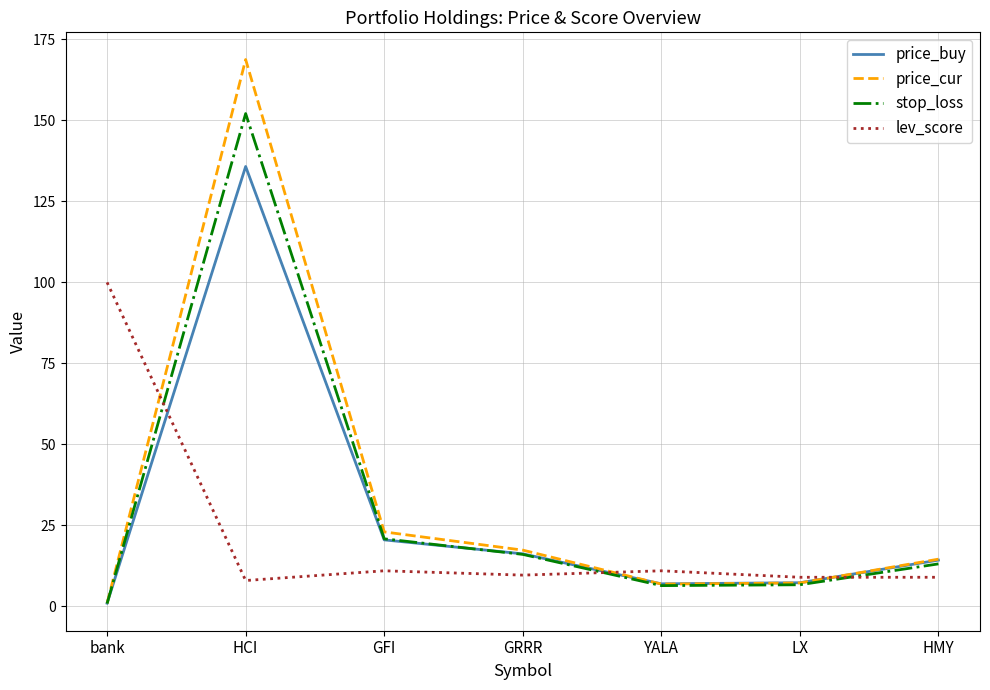

What is the difference between the highest and lowest values at HCI?

160.8